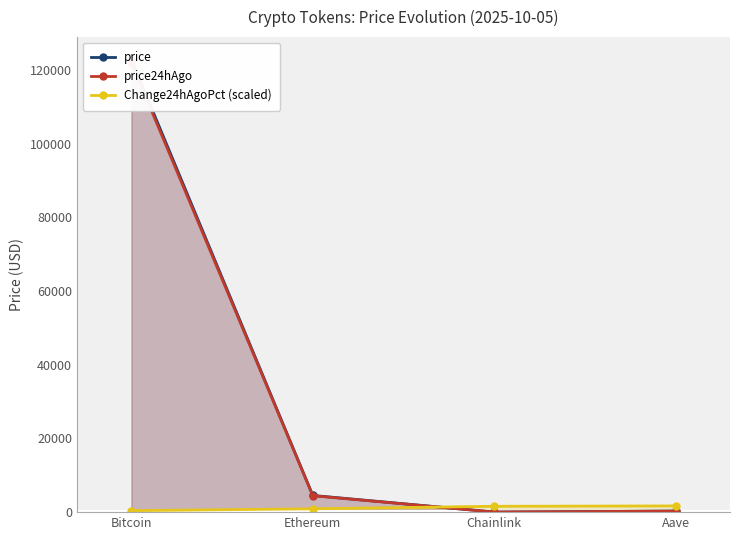

Rank the series by their maximum value, from highest to lowest.

price, price24hAgo, Change24hAgoPct (scaled)